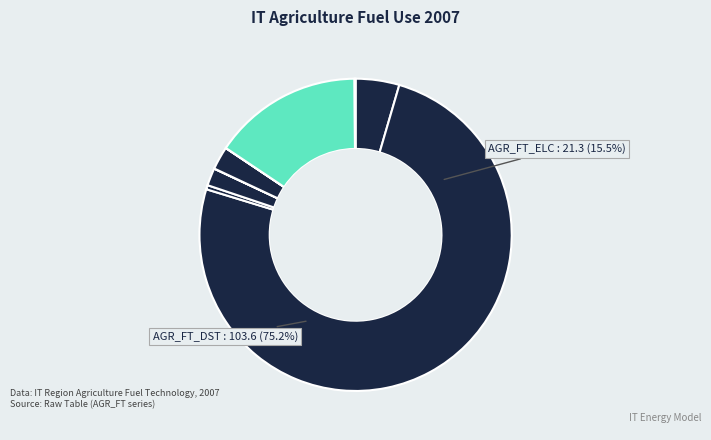

What is the majority slice?

AGR_FT_DST